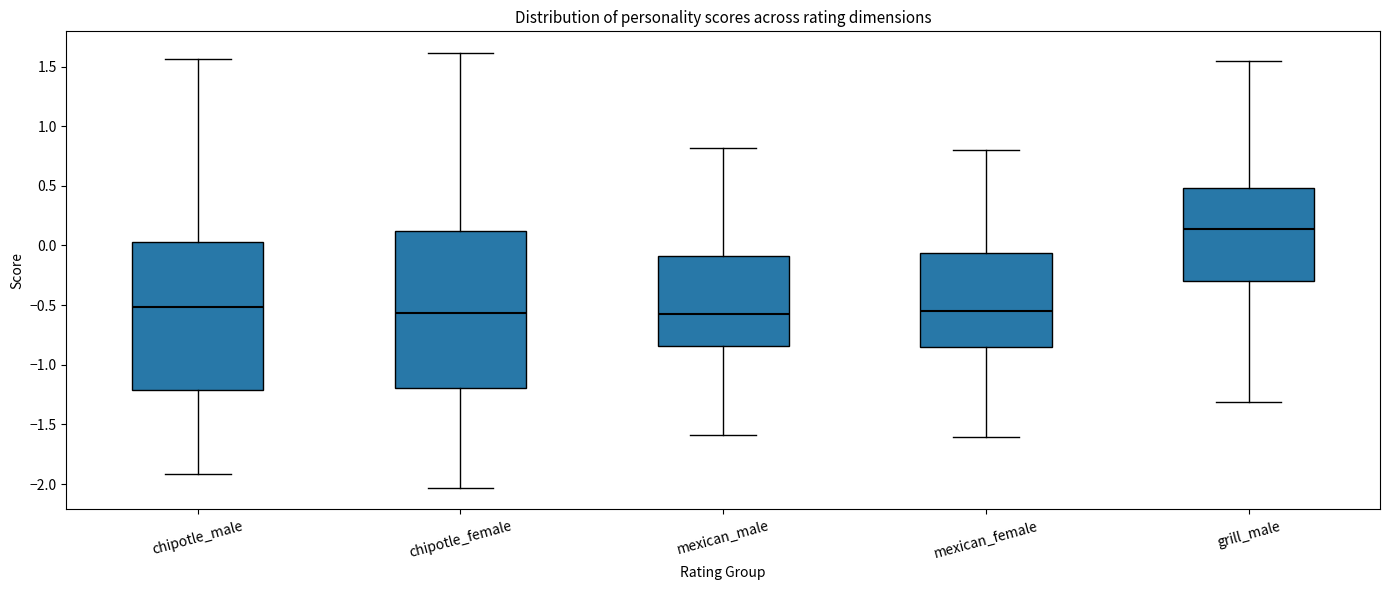

Reading left to right, transcribe this box plot: for each box, give where its median line is, the range the box spans, and where its two whiskers end, as read against the y-axis. The values are not printed on the chart, so give them approximately, as read against the axis.

chipotle_male: median -0.50, box -1.20 to 0.05, whiskers -1.90 to 1.55
chipotle_female: median -0.55, box -1.20 to 0.10, whiskers -2.05 to 1.60
mexican_male: median -0.55, box -0.85 to -0.10, whiskers -1.60 to 0.80
mexican_female: median -0.55, box -0.85 to -0.05, whiskers -1.60 to 0.80
grill_male: median 0.15, box -0.30 to 0.50, whiskers -1.30 to 1.55